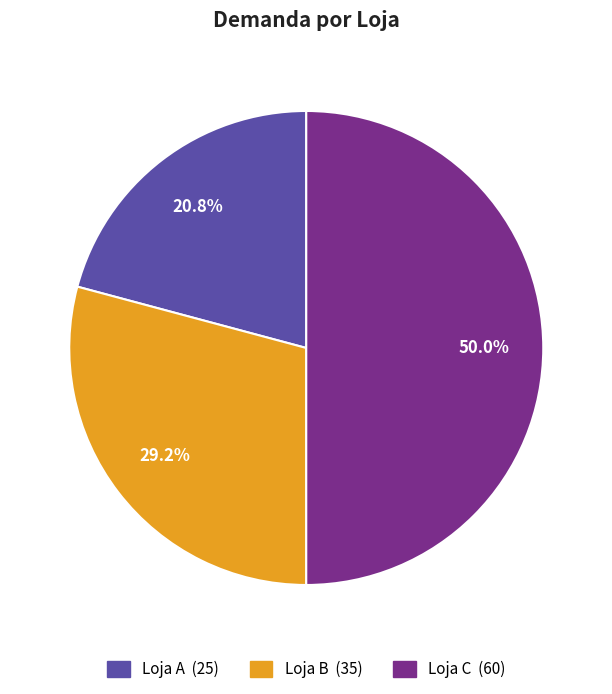

Is it true that Loja C is 38% of the pie?

False